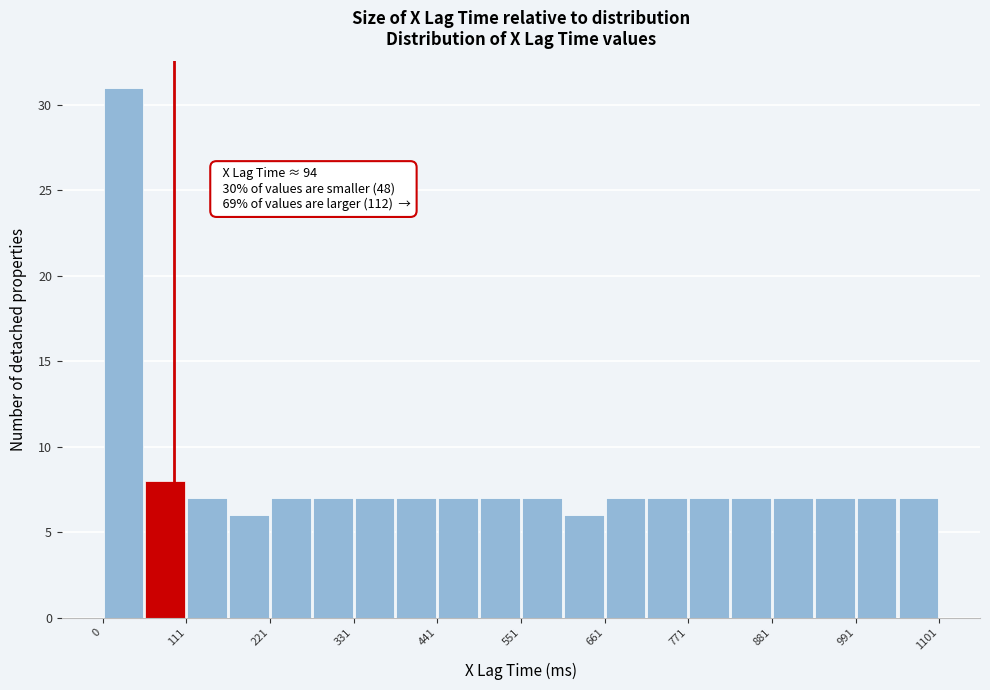

Read against the x-axis, roughly where is the centre of the tallest bar?

20